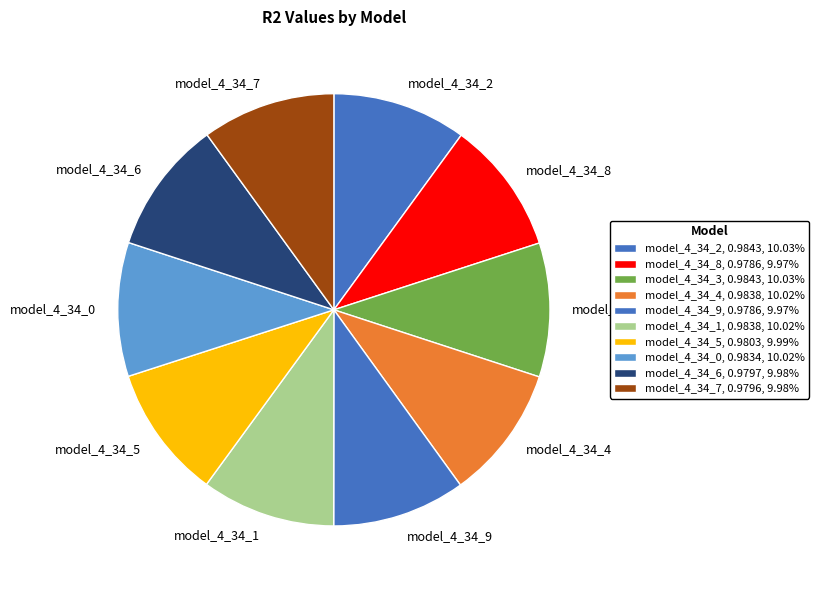

Count the number of slices in the pie.

10